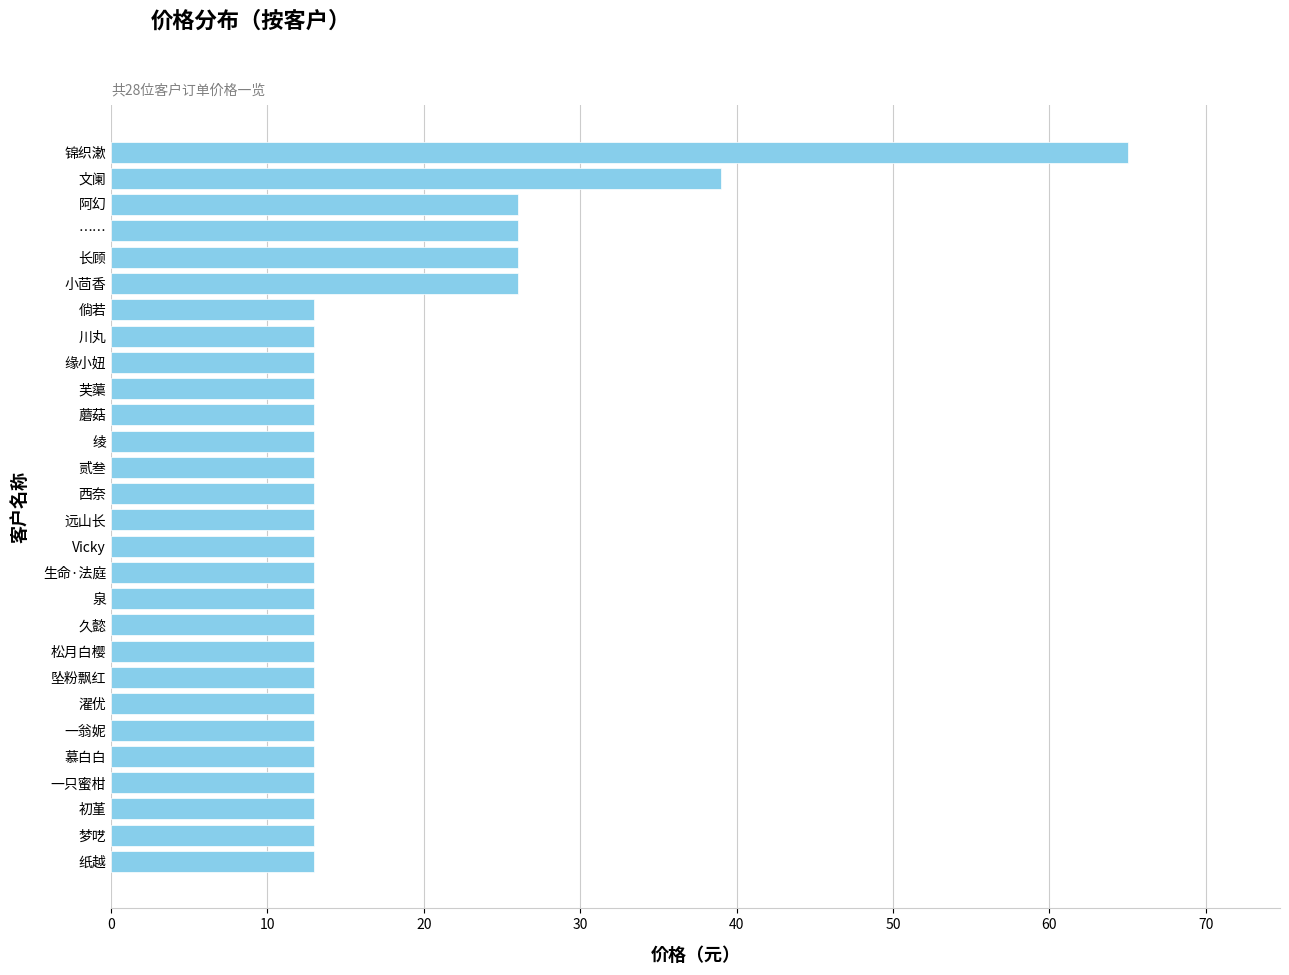

What is the maximum value shown in the chart?

65